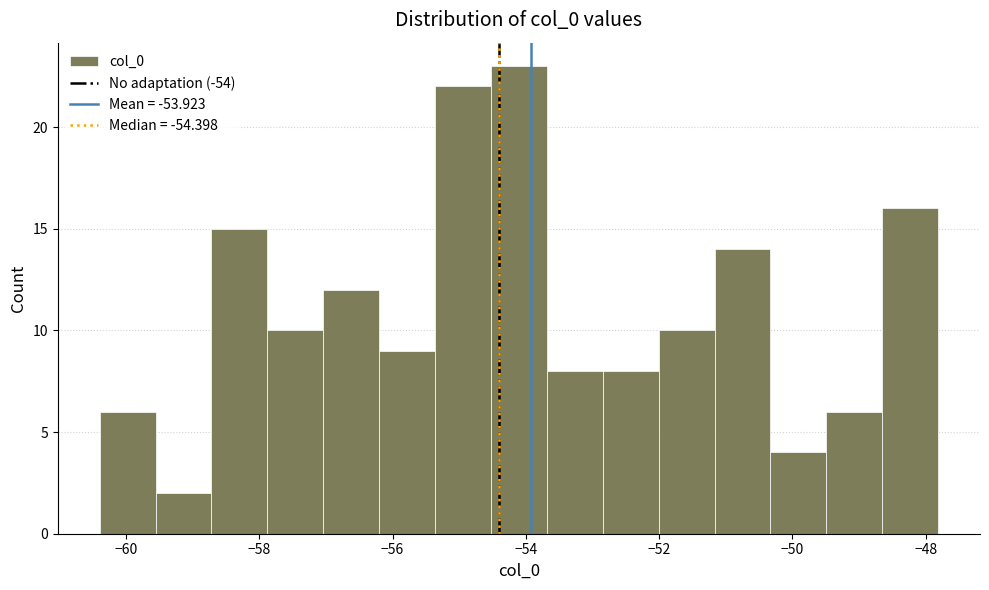

Reading left to right, transcribe this chart: for each bar, give the range it covers on the x-axis and its height. Neither the bar edges nor the heights are printed on the chart, so give them approximately, as read against the axes.

-60.4 to -59.6: 6
-59.6 to -58.8: 2
-58.8 to -57.8: 15
-57.8 to -57.0: 10
-57.0 to -56.2: 12
-56.2 to -55.4: 9
-55.4 to -54.6: 22
-54.6 to -53.6: 23
-53.6 to -52.8: 8
-52.8 to -52.0: 8
-52.0 to -51.2: 10
-51.2 to -50.4: 14
-50.4 to -49.4: 4
-49.4 to -48.6: 6
-48.6 to -47.8: 16